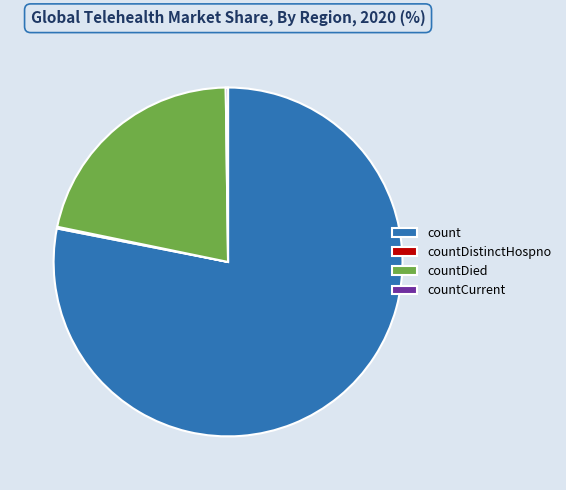

Which slice is the largest?

count